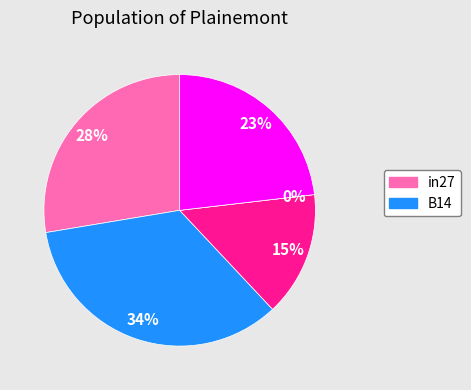

Is there a majority slice in this chart?

No